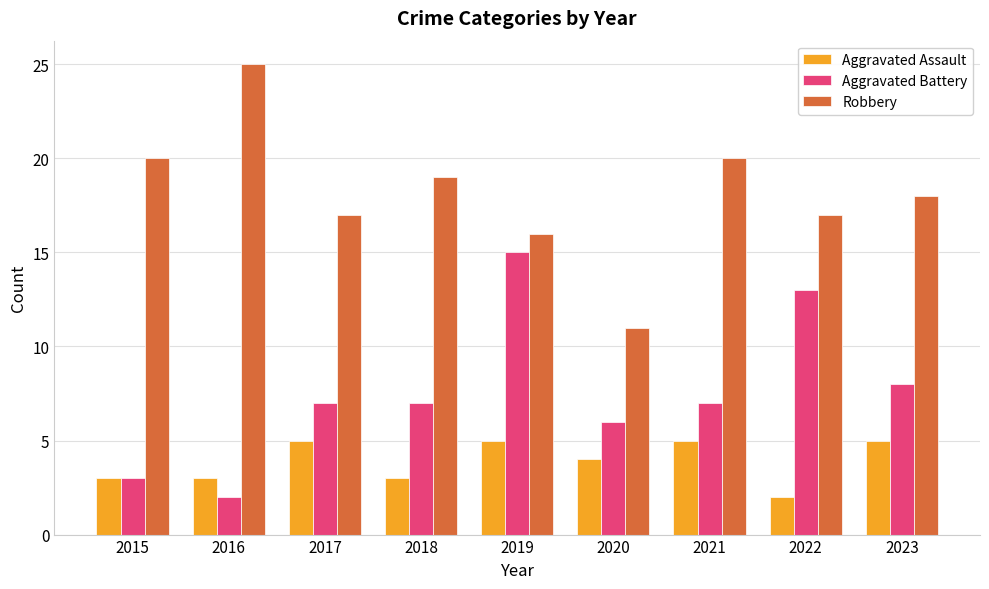

What is the total value across all series at 2016?

30